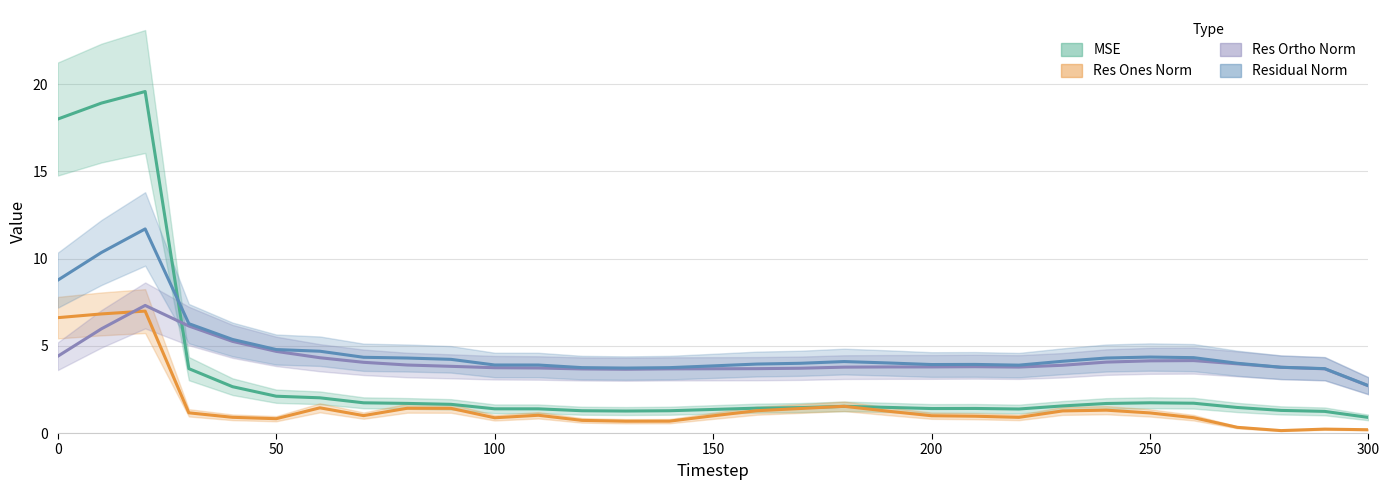

What are all the series names shown in the legend?

MSE, Res Ones Norm, Res Ortho Norm, Residual Norm